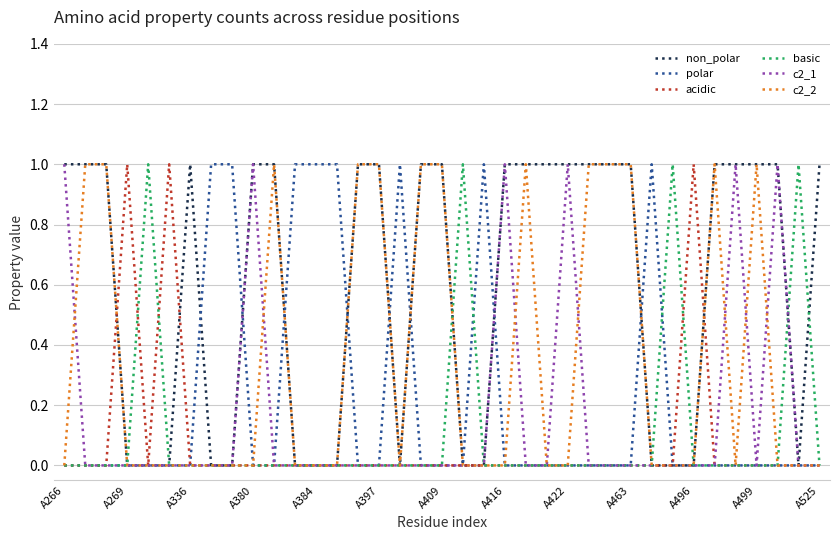

Which series has the largest total across all categories?

non_polar